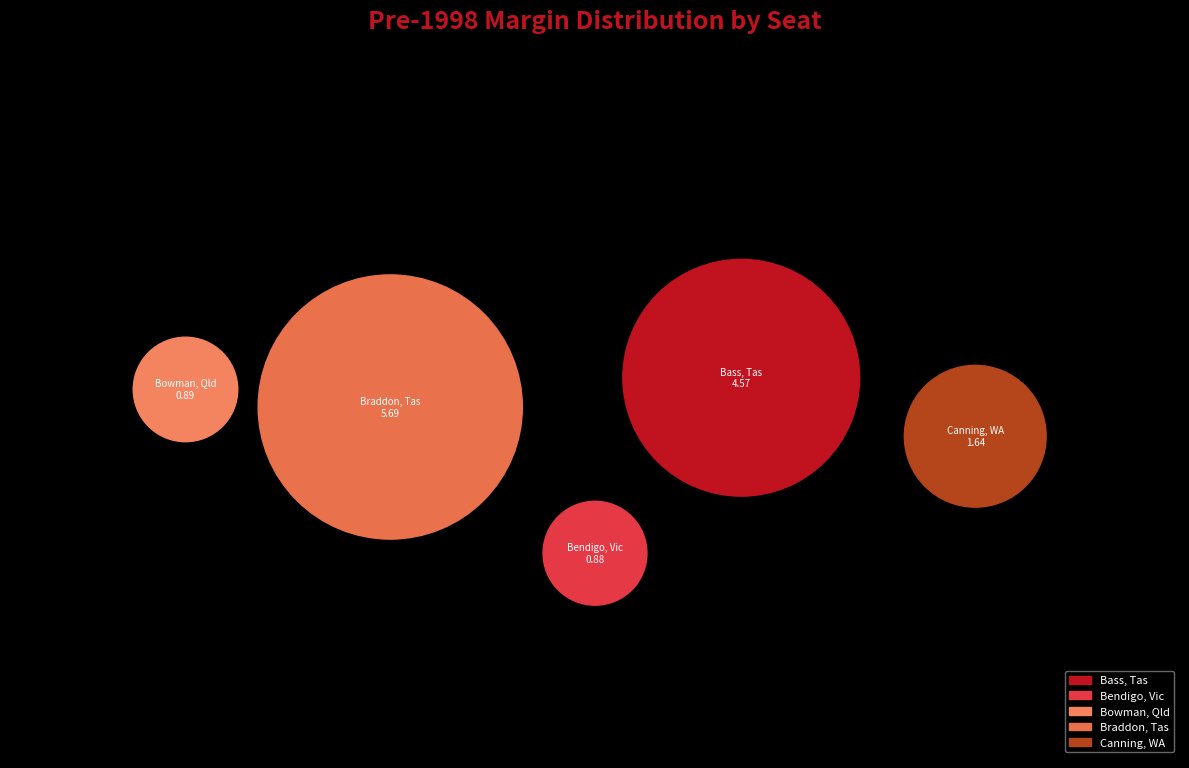

What is the change in value from Bass, Tas to Canning, WA?

-2.9